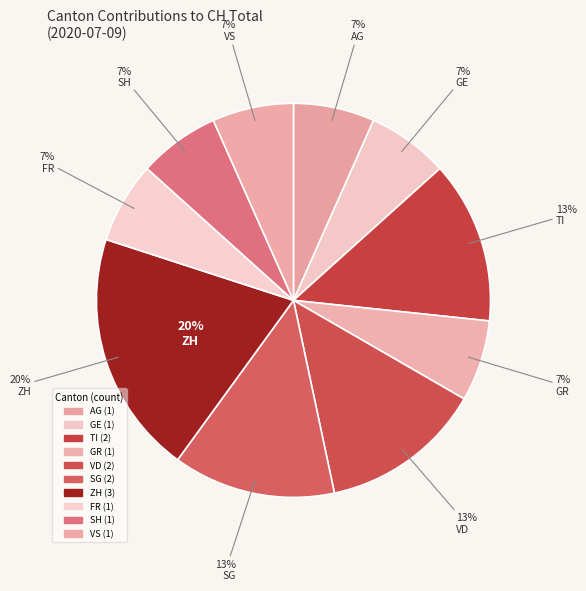

Between FR and TI, which is larger?

TI